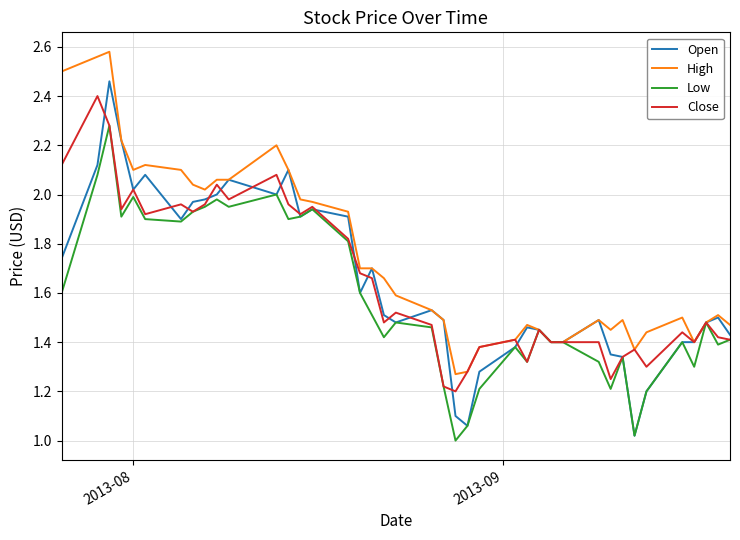

Which series has the largest total across all categories?

High